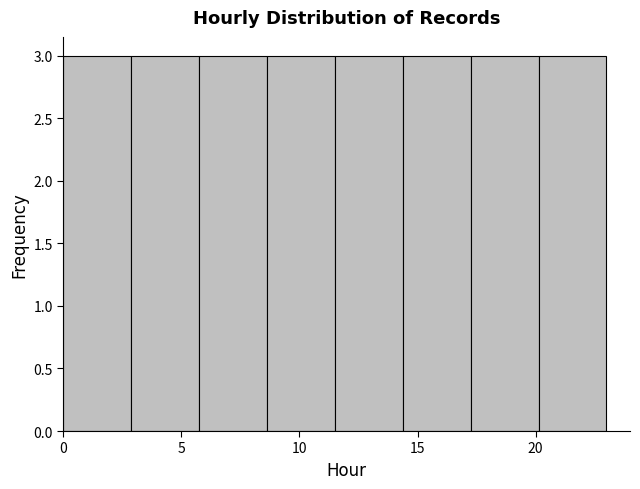

Reading left to right, list every bar in this chart as the range it spans on the x-axis followed by its height. Neither the bar edges nor the heights are printed on the chart, so give them approximately, as read against the axes.

0.0 to 3.0: 3
3.0 to 6.0: 3
6.0 to 8.5: 3
8.5 to 11.5: 3
11.5 to 14.5: 3
14.5 to 17.5: 3
17.5 to 20.0: 3
20.0 to 23.0: 3